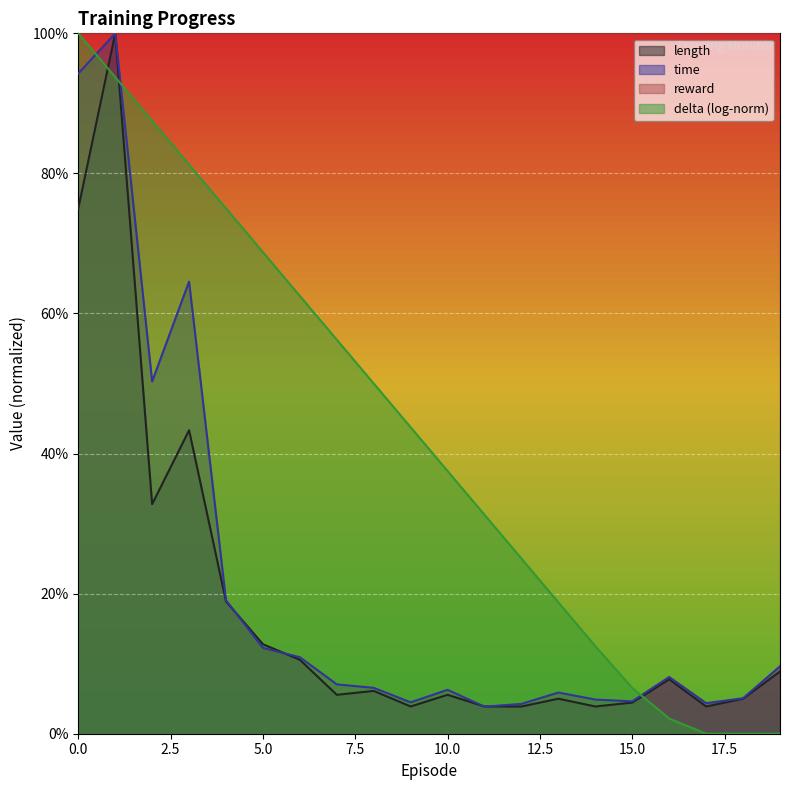

How many interior local valleys does the time series have?

5